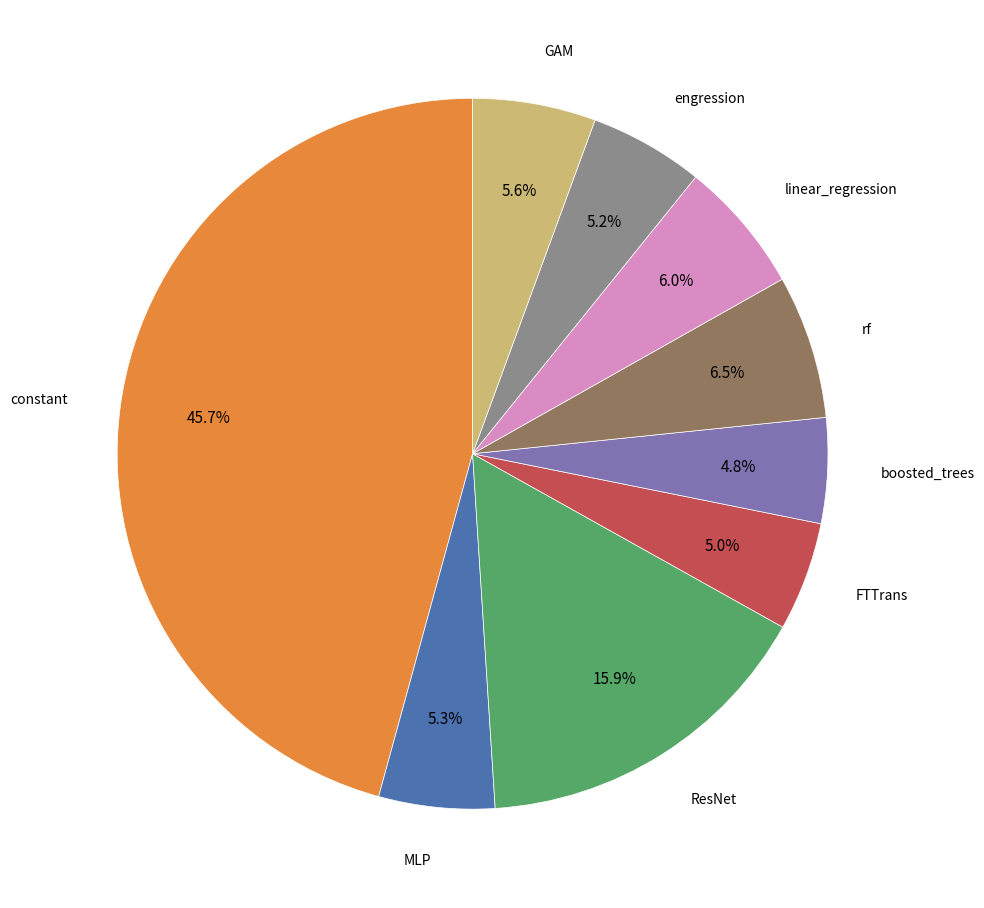

To the nearest percent, what is the average slice percentage?

11%